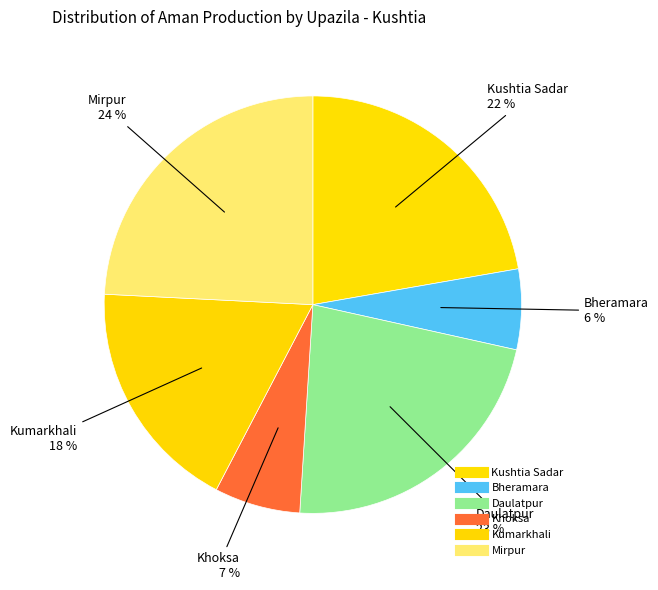

How many slices are in this pie chart?

6